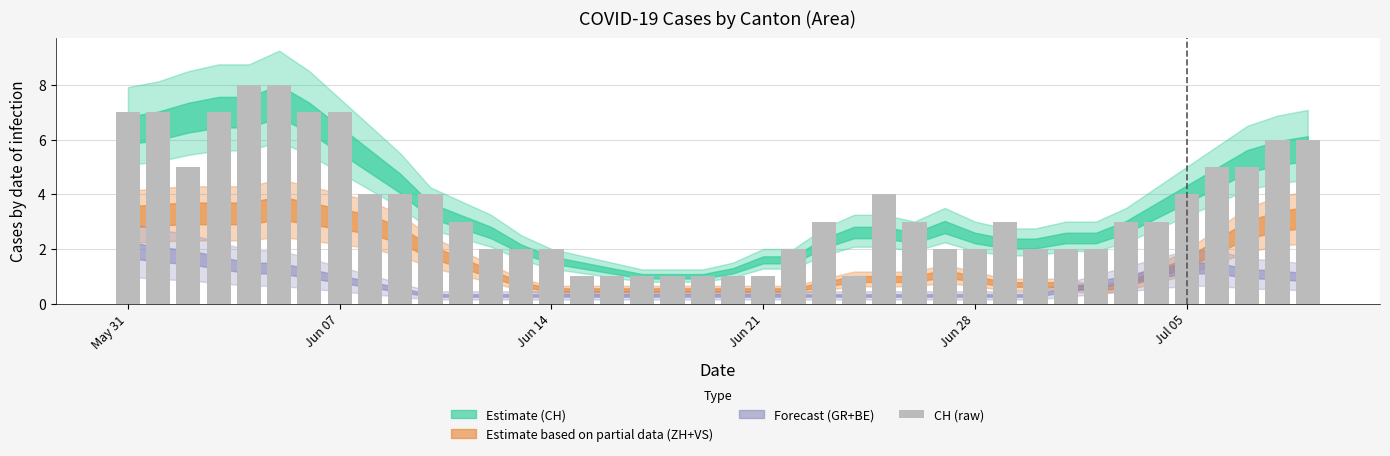

What is the value of the 22nd bar from the left?

1